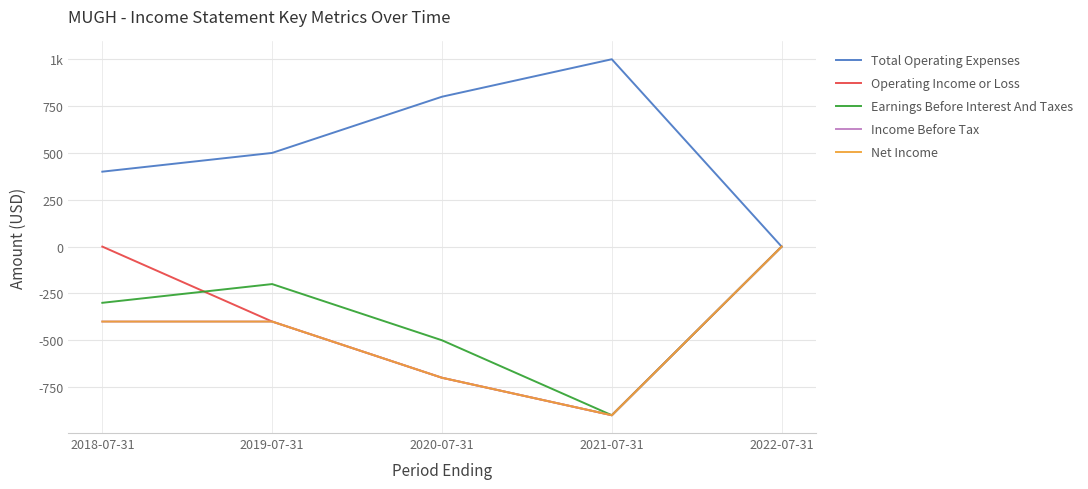

Which series has the largest total across all categories?

Total Operating Expenses